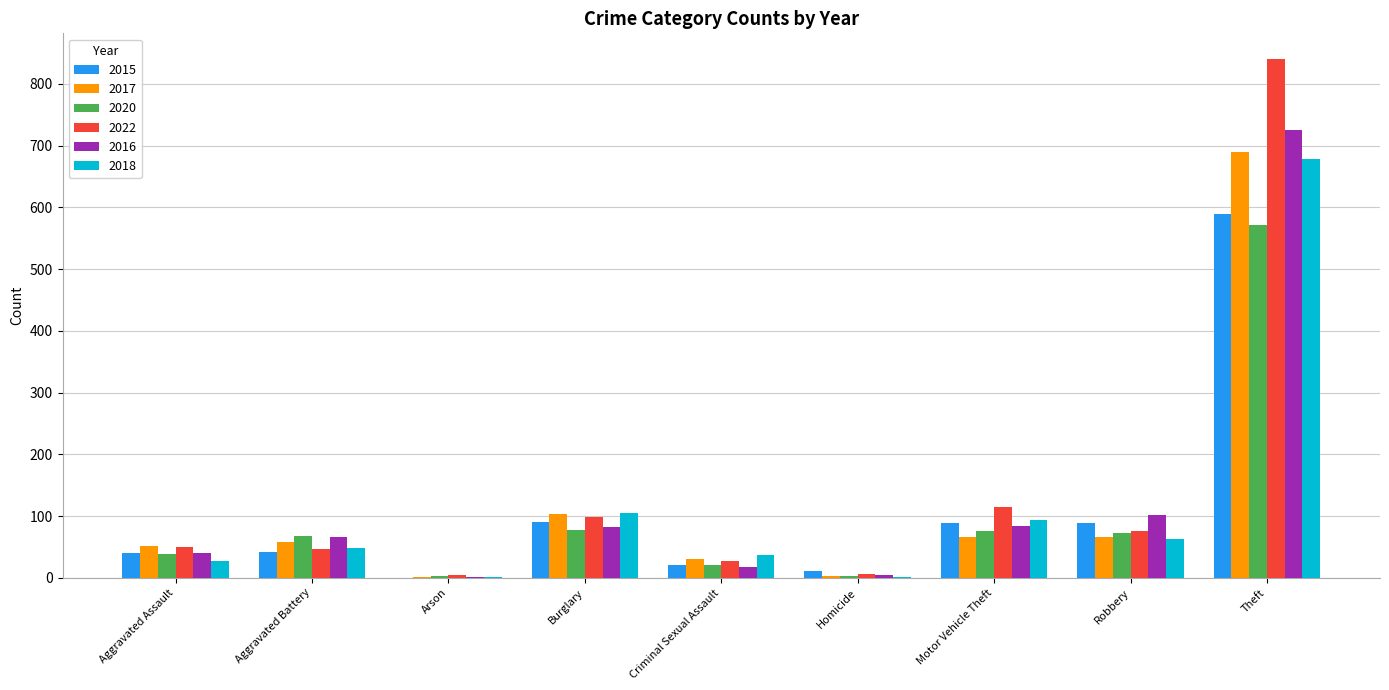

Between Burglary and Criminal Sexual Assault, which series saw the biggest shift?

2017